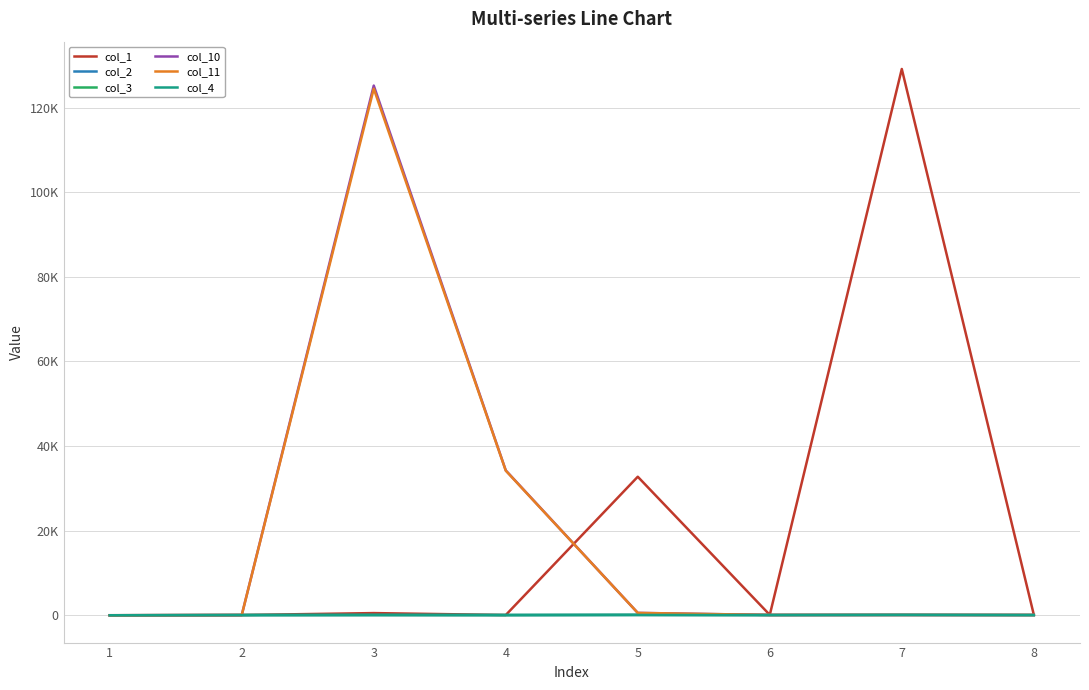

What value does the col_3 series have at 7?

74